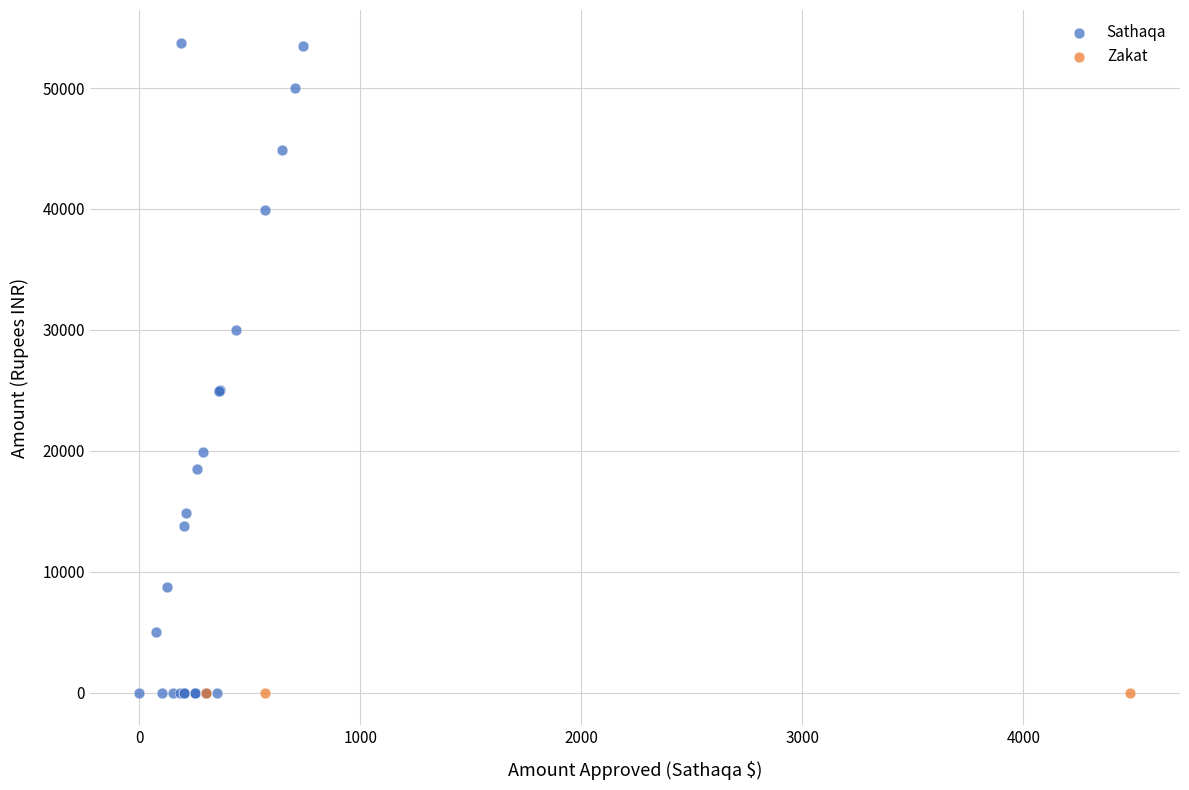

Which series reaches the maximum Y coordinate?

Sathaqa